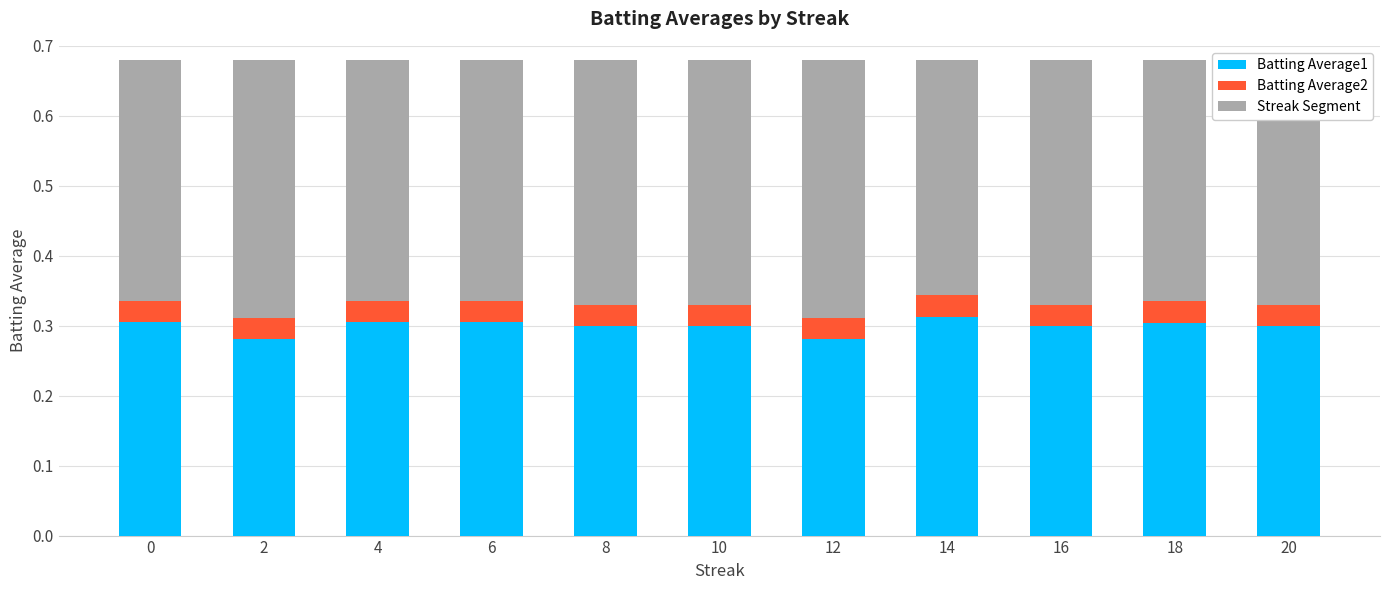

The value of Batting Average1 at 16 is 0.3. True or false?

True